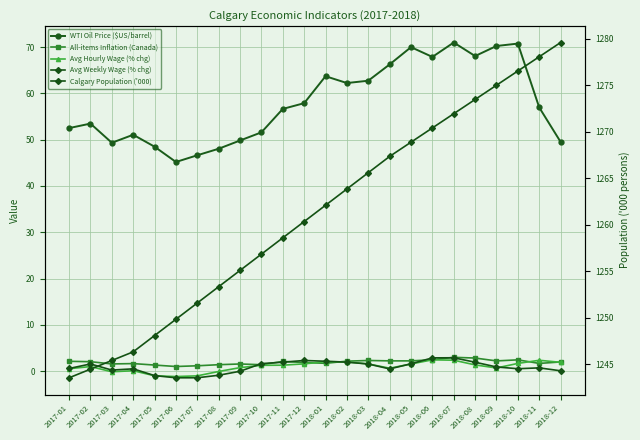

What position from the left is 2017-08?

8